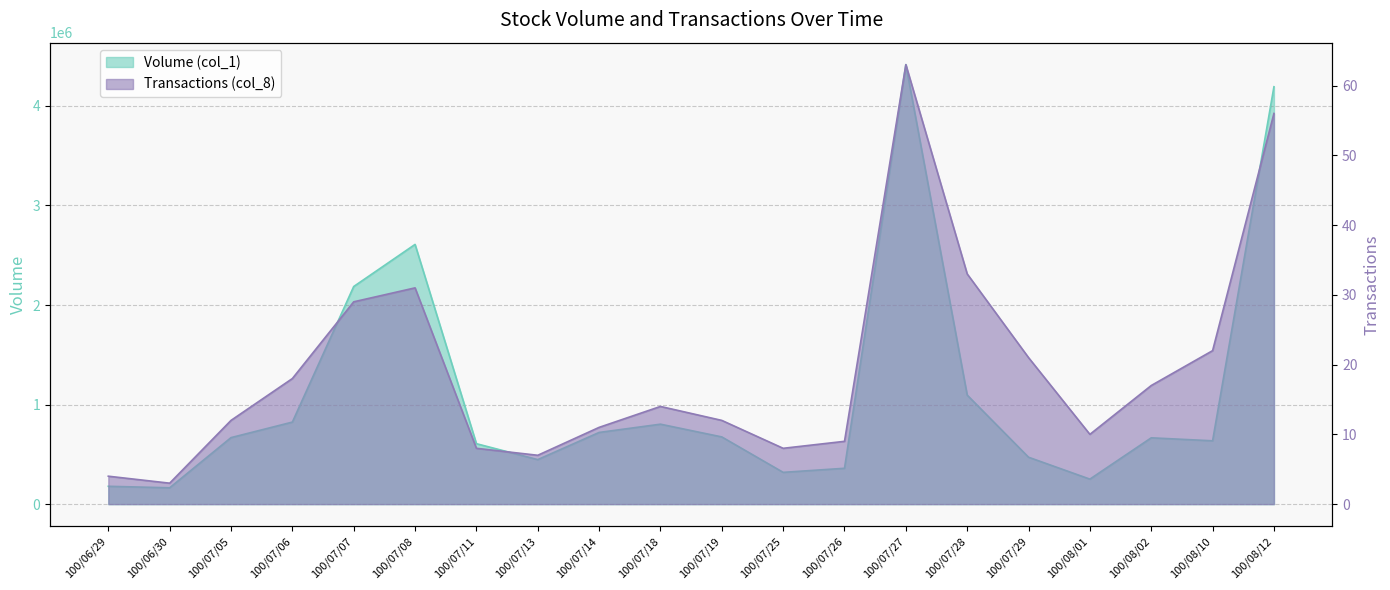

Which series has the largest total across all categories?

Volume (col_1)